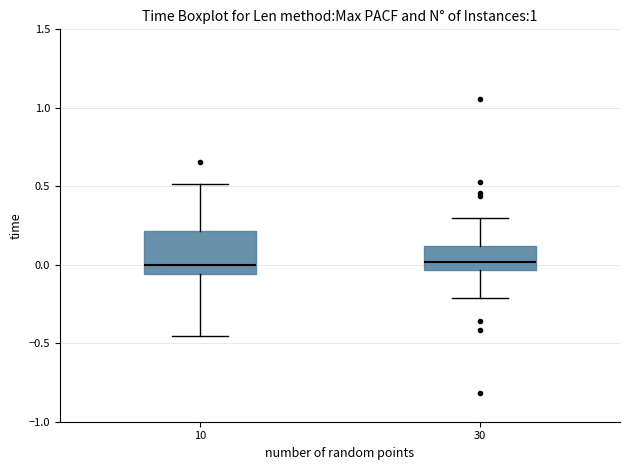

Where does the lower whisker of the box at x = 10 end on the y-axis? The values are not printed on the chart, so give them approximately, as read against the axis.

-0.45